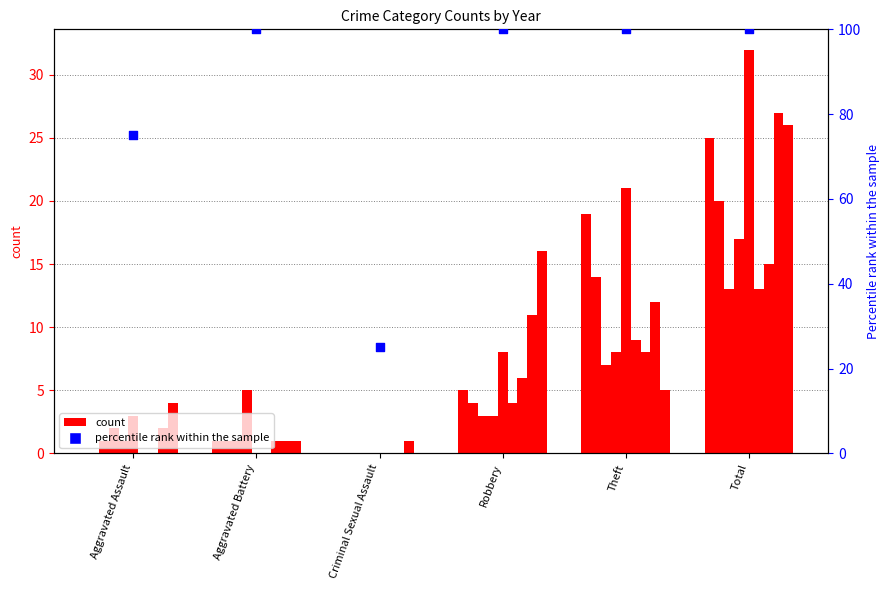

Which has a higher value, Robbery or Criminal Sexual Assault?

Robbery